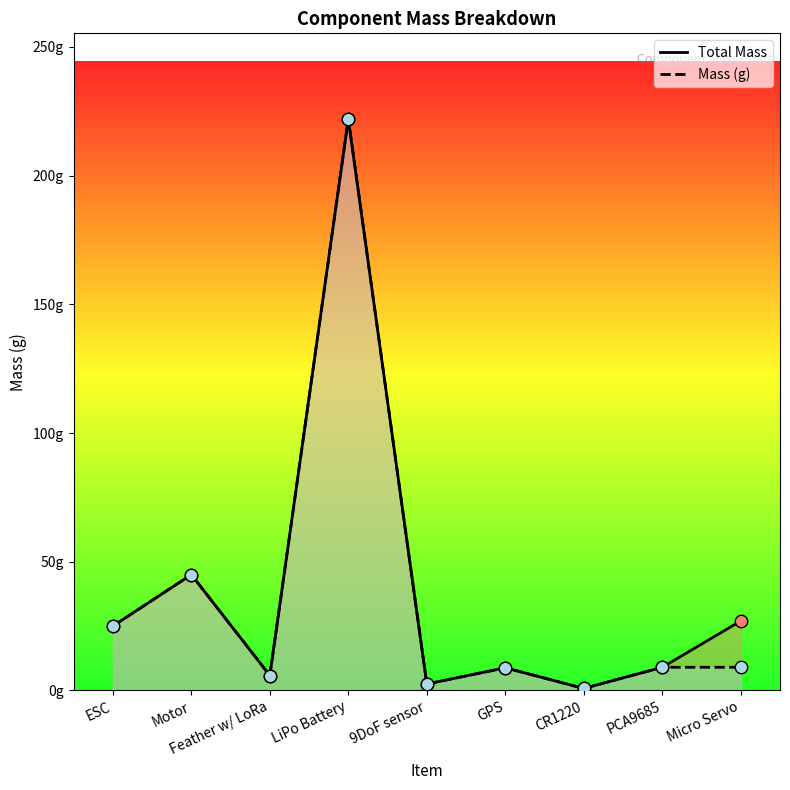

Which series contains the lowest Y value?

Total Mass